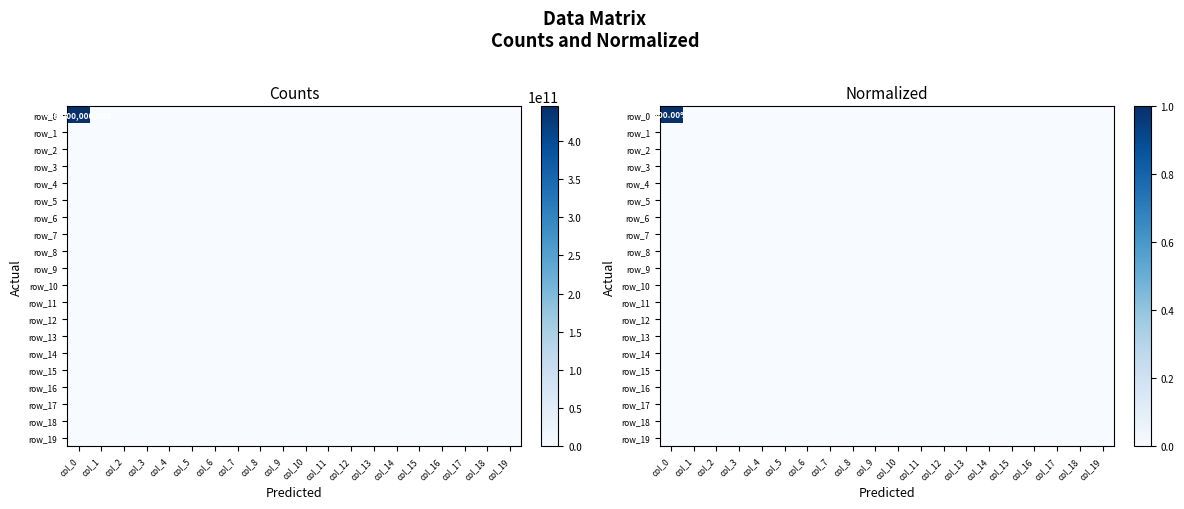

At col_0, list the series in order from largest to smallest.

row_0, row_1, row_2, row_3, row_4, row_5, row_6, row_7, row_8, row_9, row_10, row_11, row_12, row_13, row_14, row_15, row_16, row_17, row_18, row_19